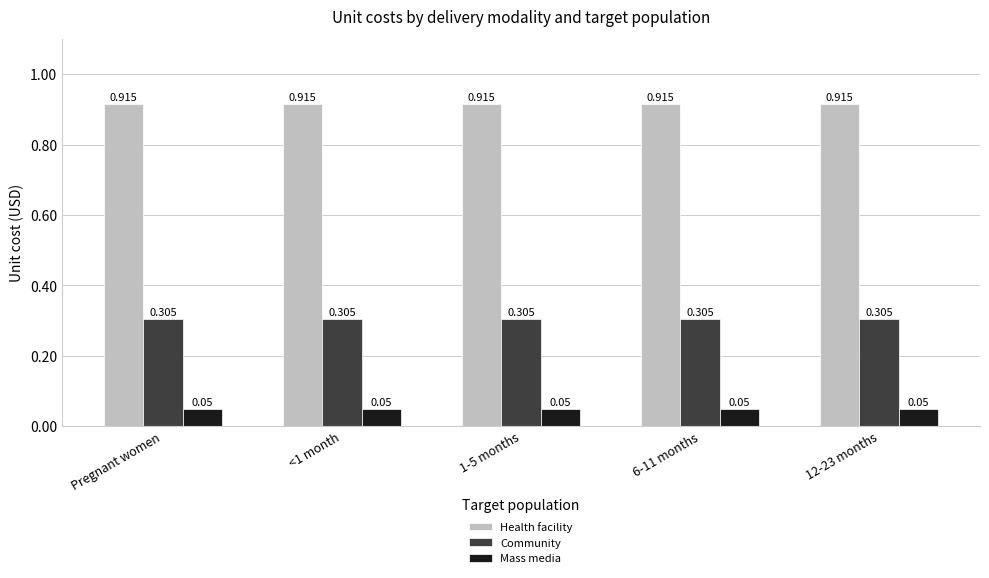

Is the value of Mass media at 12-23 months greater than the value of Community at 1-5 months?

No